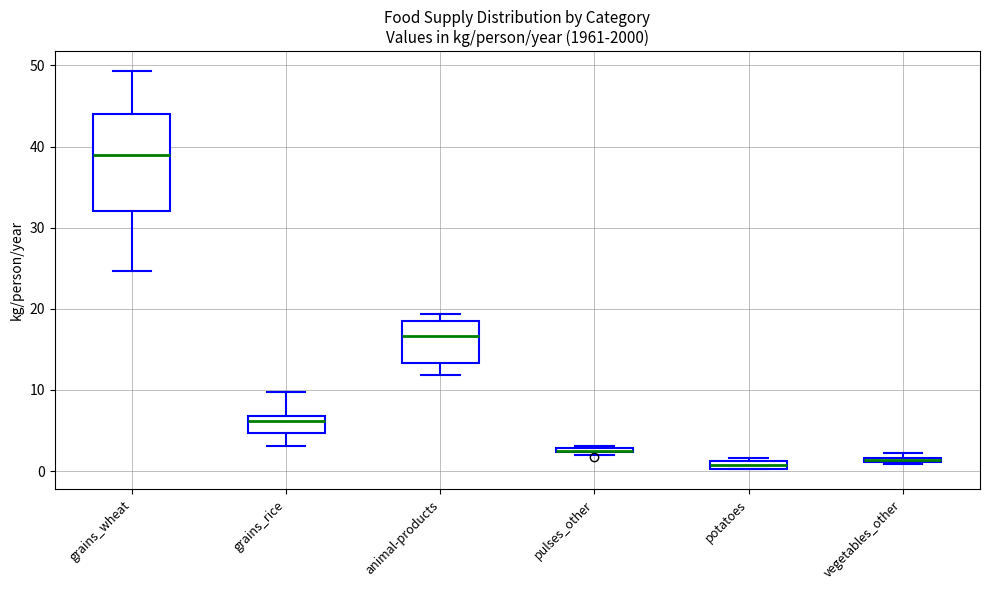

Where does the upper whisker of the box for grains_rice end on the y-axis? The values are not printed on the chart, so give them approximately, as read against the axis.

10